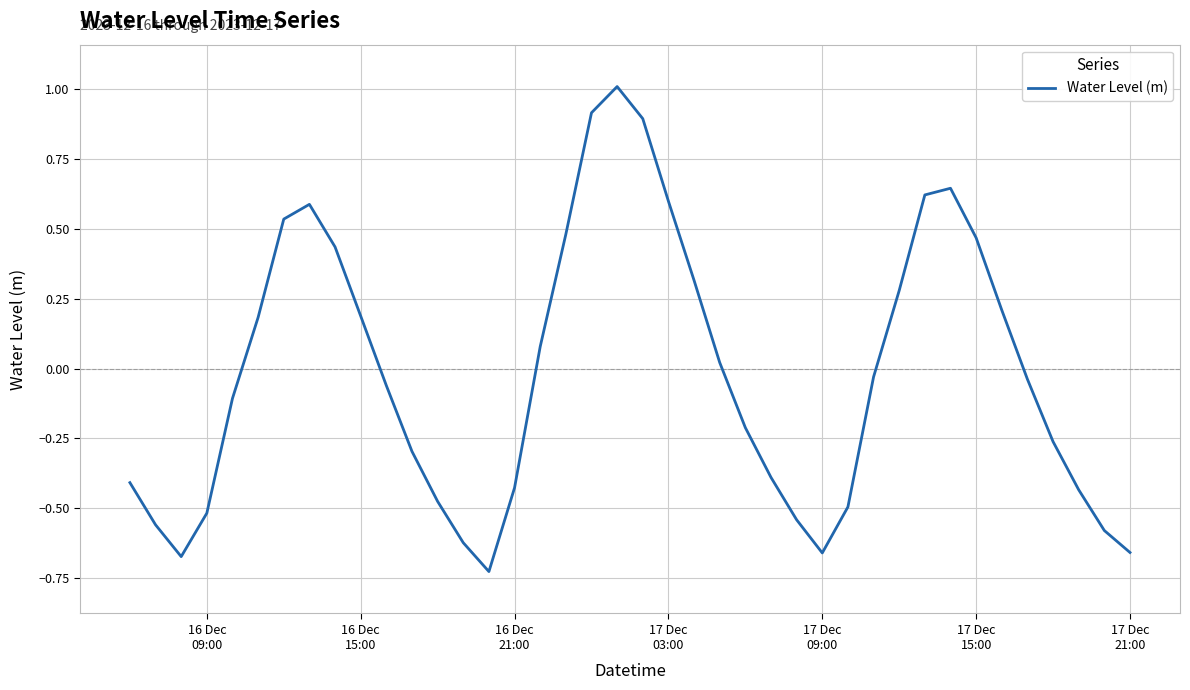

What is the greatest value displayed?

1.0